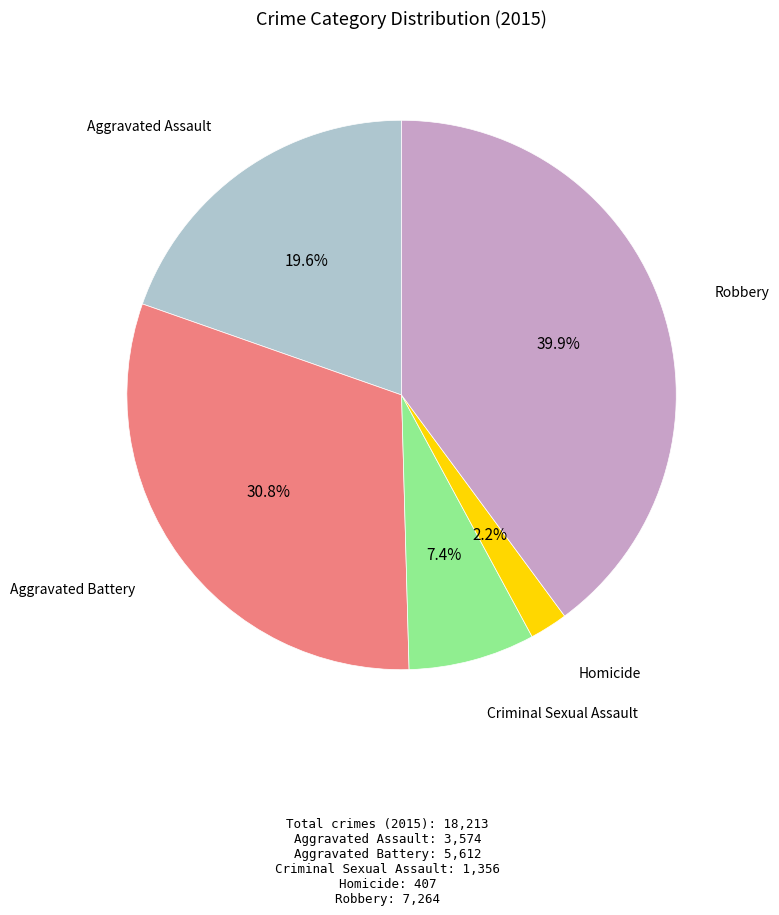

Is there any slice that represents more than half of the pie?

No